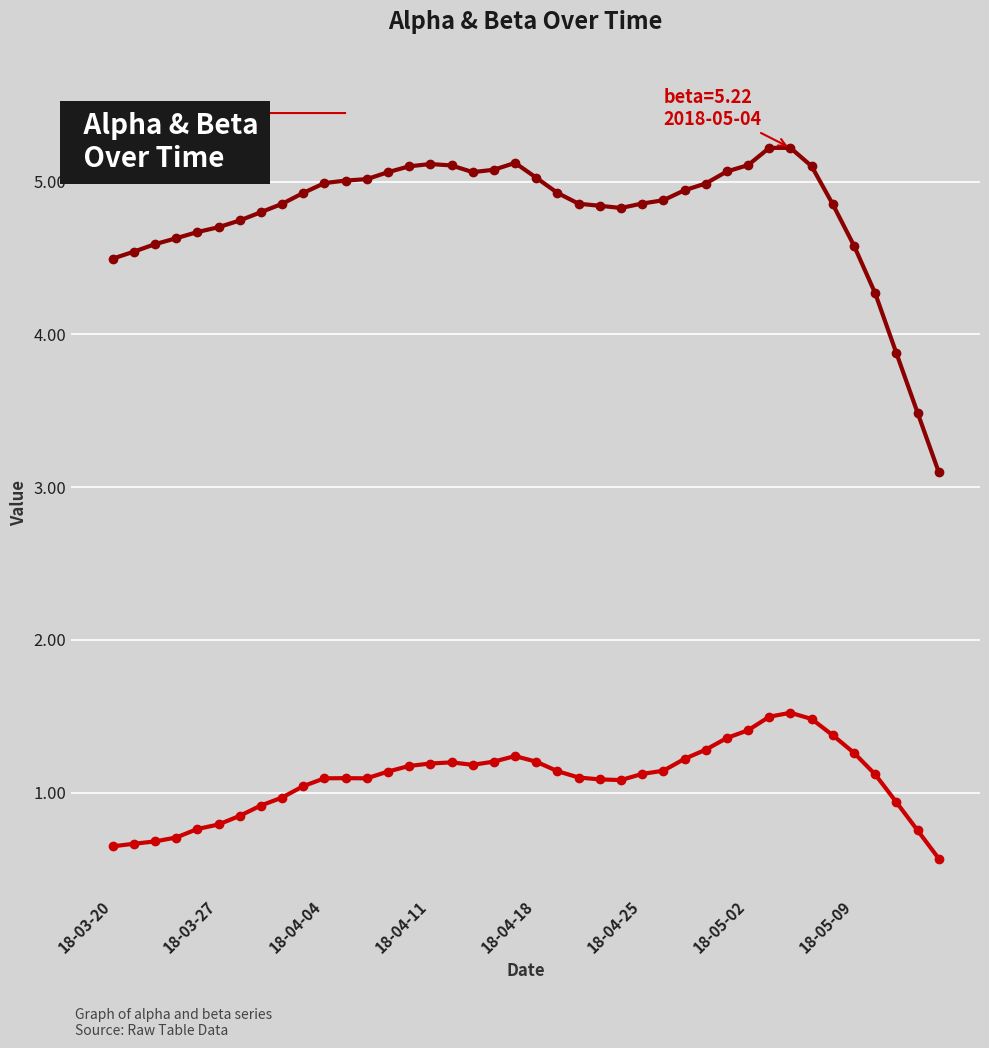

Which series has the largest range (max minus min)?

beta